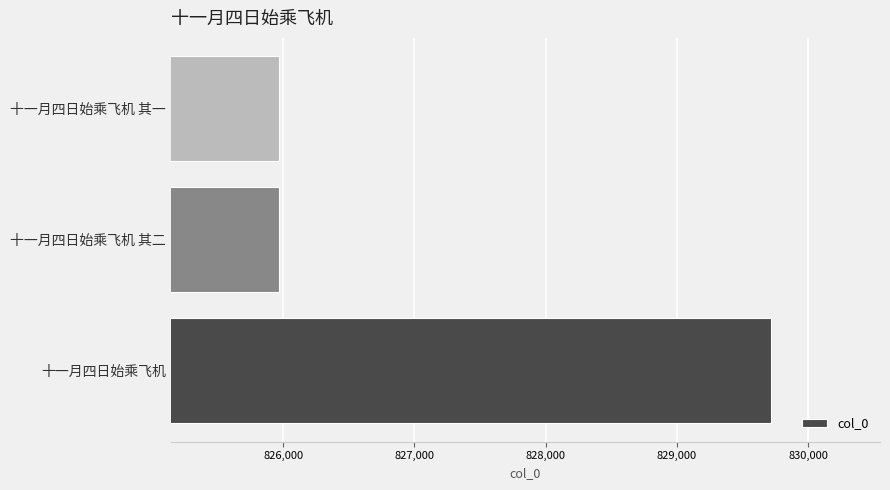

Where is the data nearest to the value 827842?

十一月四日始乘飞机 其二